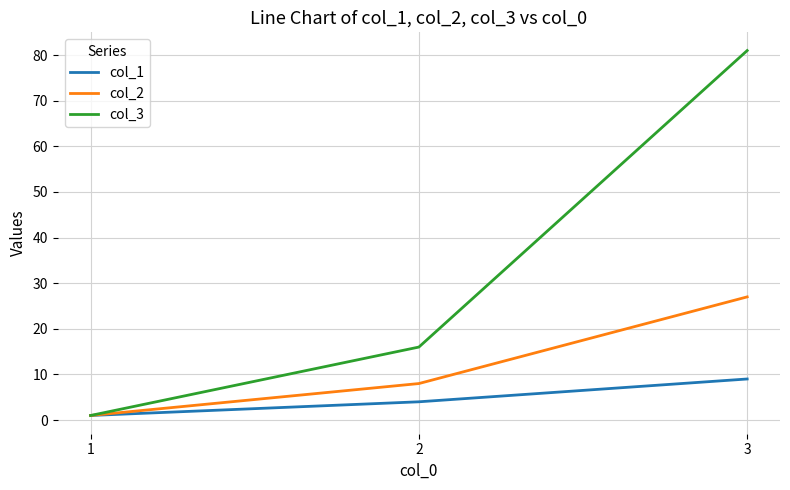

Does the chart have visible grid lines?

Yes